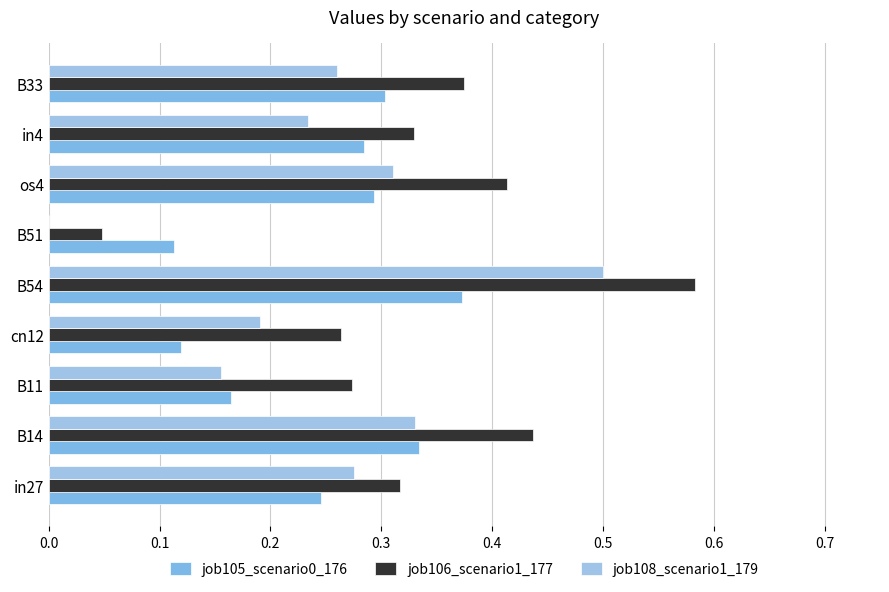

How many data points does each series have?

9